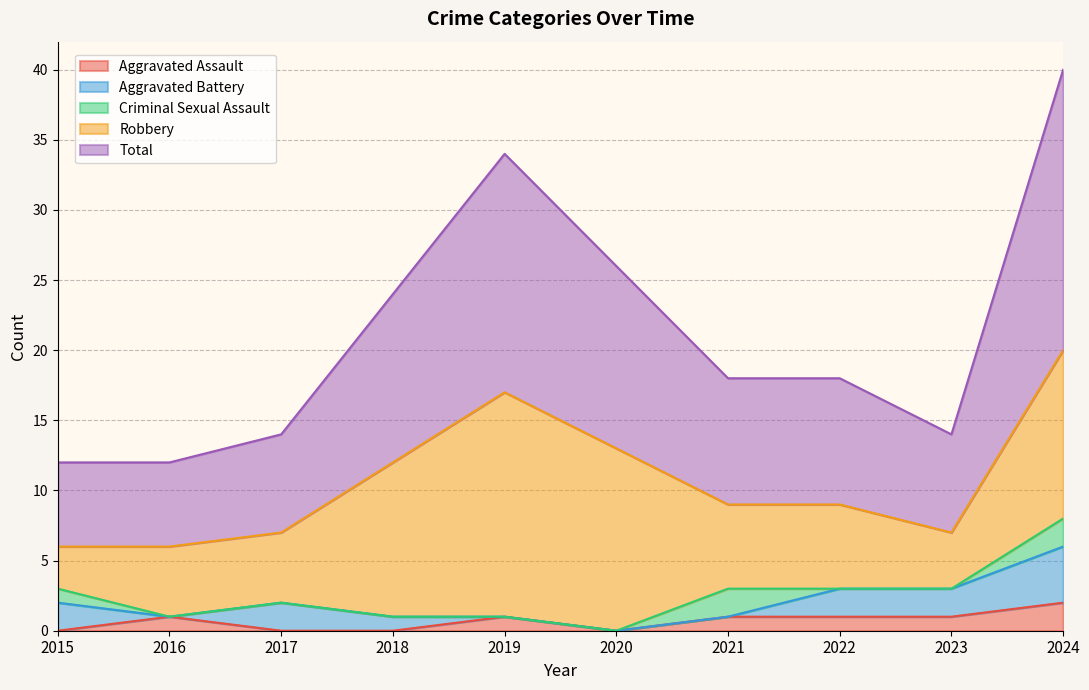

What are all the series names shown in the legend?

Aggravated Assault, Aggravated Battery, Criminal Sexual Assault, Robbery, Total